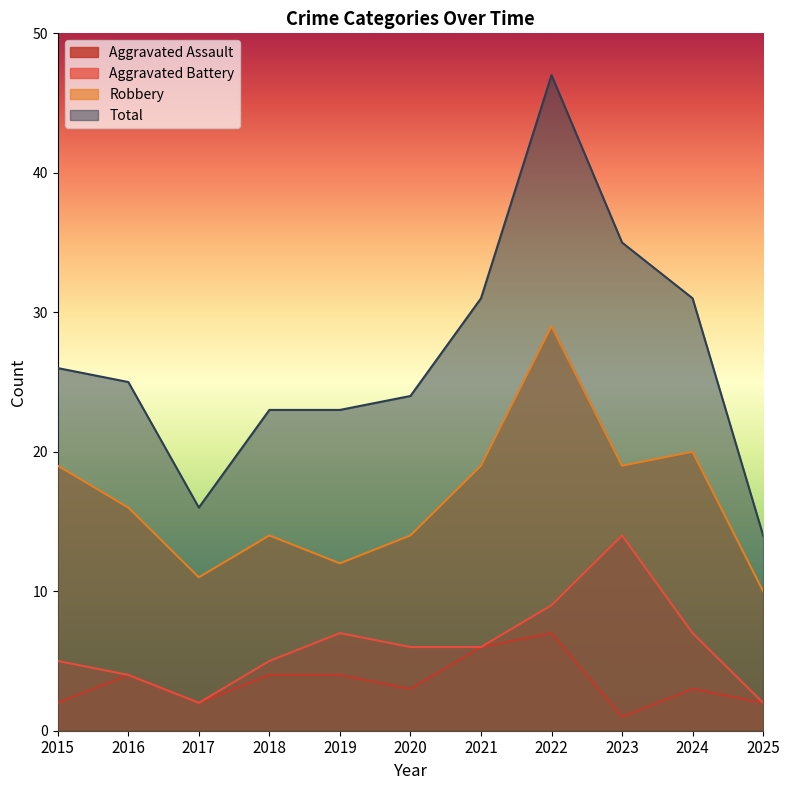

What is the value of the Total point at the 3rd from the left?

16